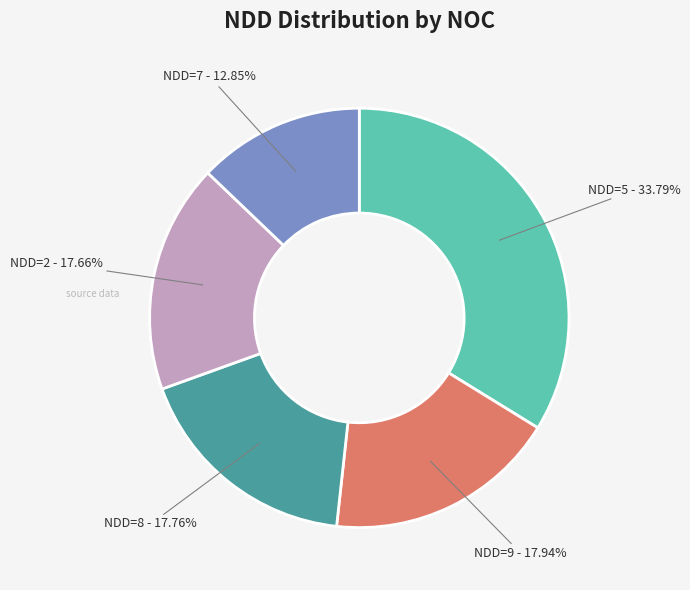

Which has a higher value, NDD=7 - 12.85% or NDD=2 - 17.66%?

NDD=2 - 17.66%